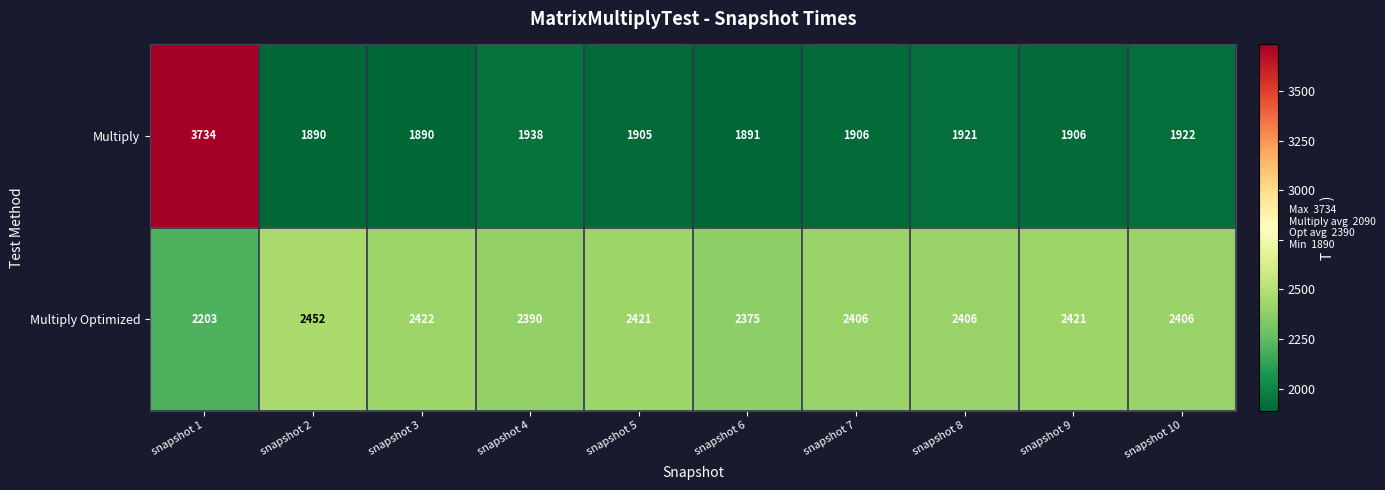

Rank the series by their maximum value, from lowest to highest.

Multiply Optimized, Multiply